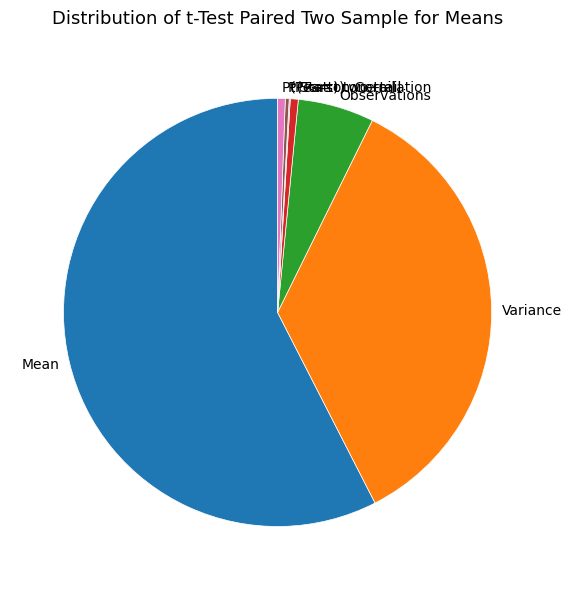

Does Mean represent more than half of the total?

Yes